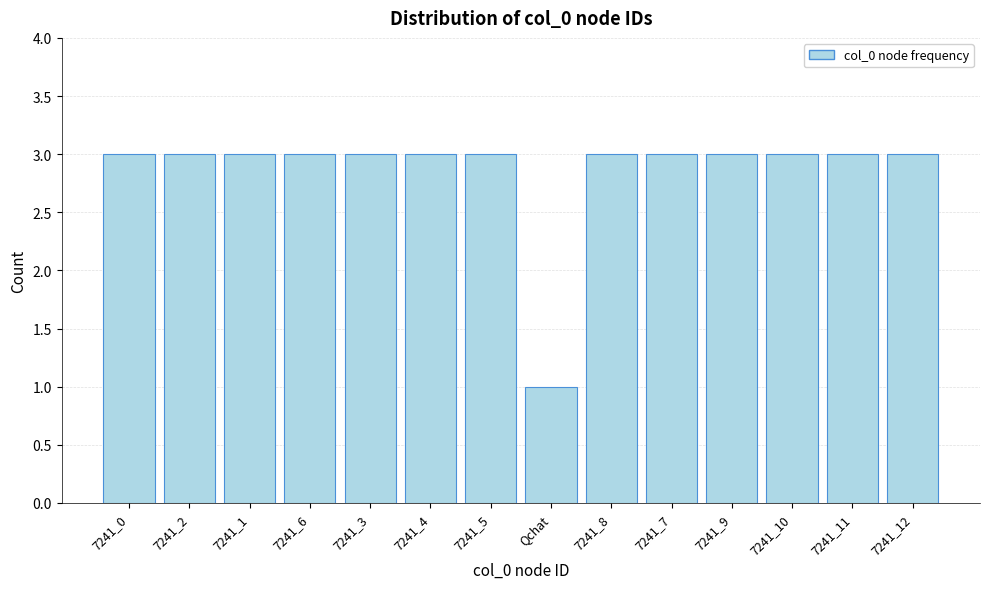

Reading left to right, transcribe all the data shown in this chart.

7241_0=3	7241_2=3	7241_1=3	7241_6=3	7241_3=3	7241_4=3	7241_5=3	Qchat=1	7241_8=3	7241_7=3	7241_9=3	7241_10=3	7241_11=3	7241_12=3